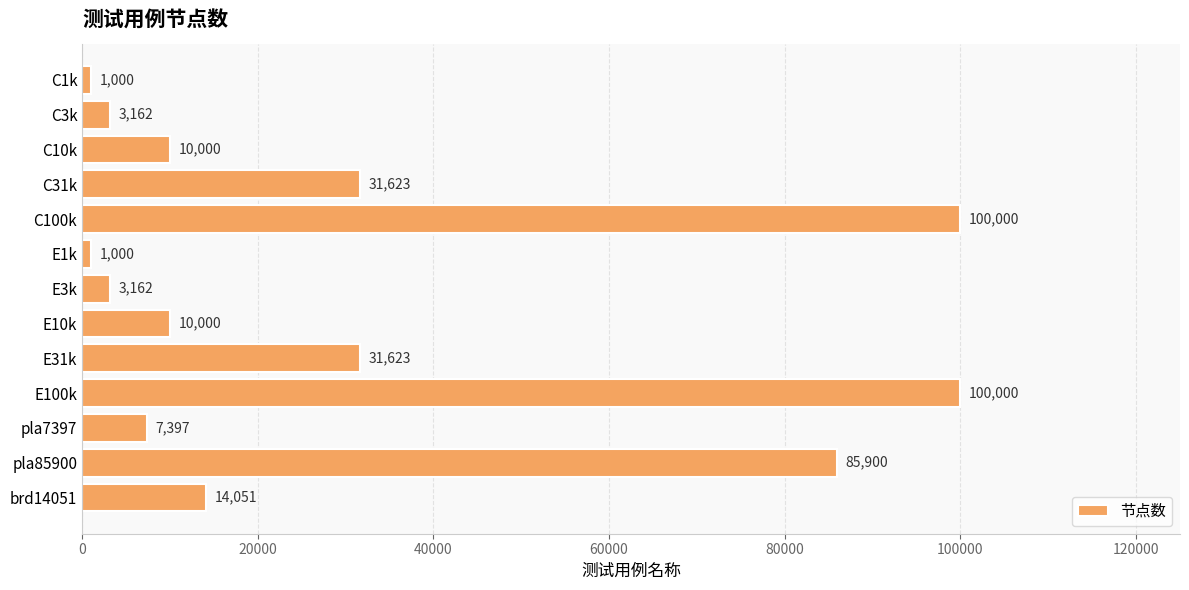

Which has a higher value, brd14051 or E1k?

brd14051